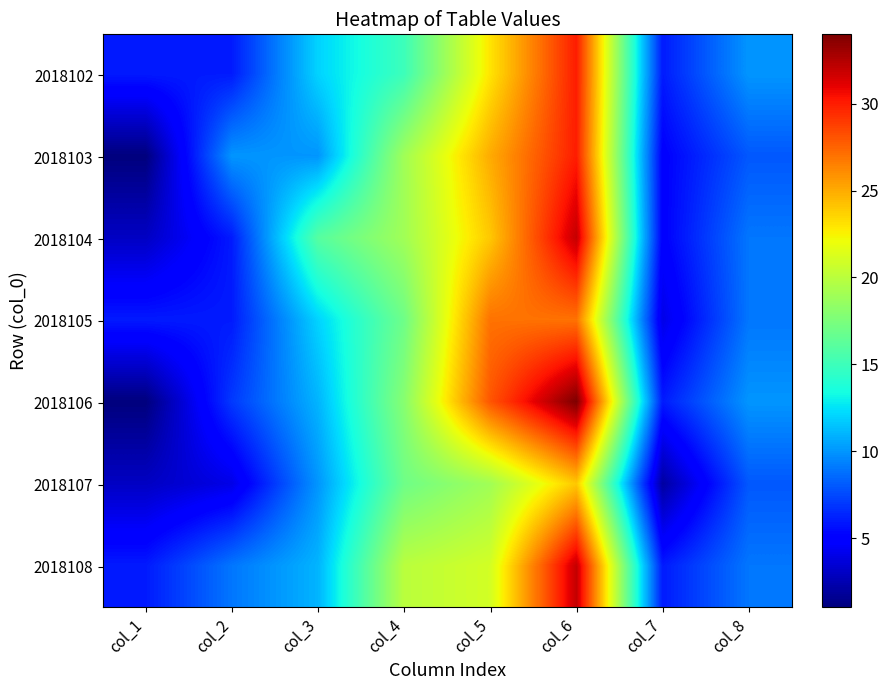

What is the difference between the highest and lowest values at col_8?

2